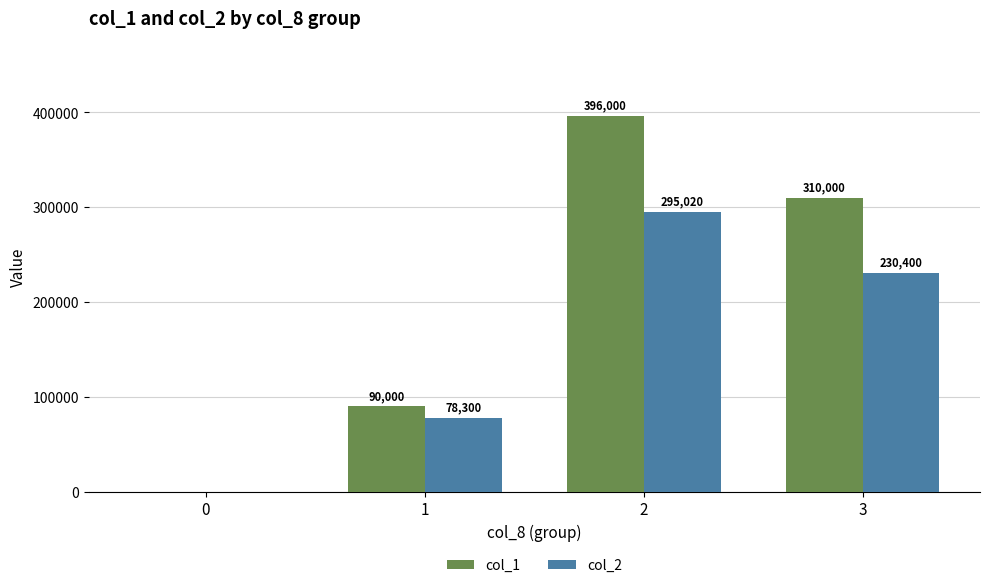

What is the sum of all col_2 values?

603720